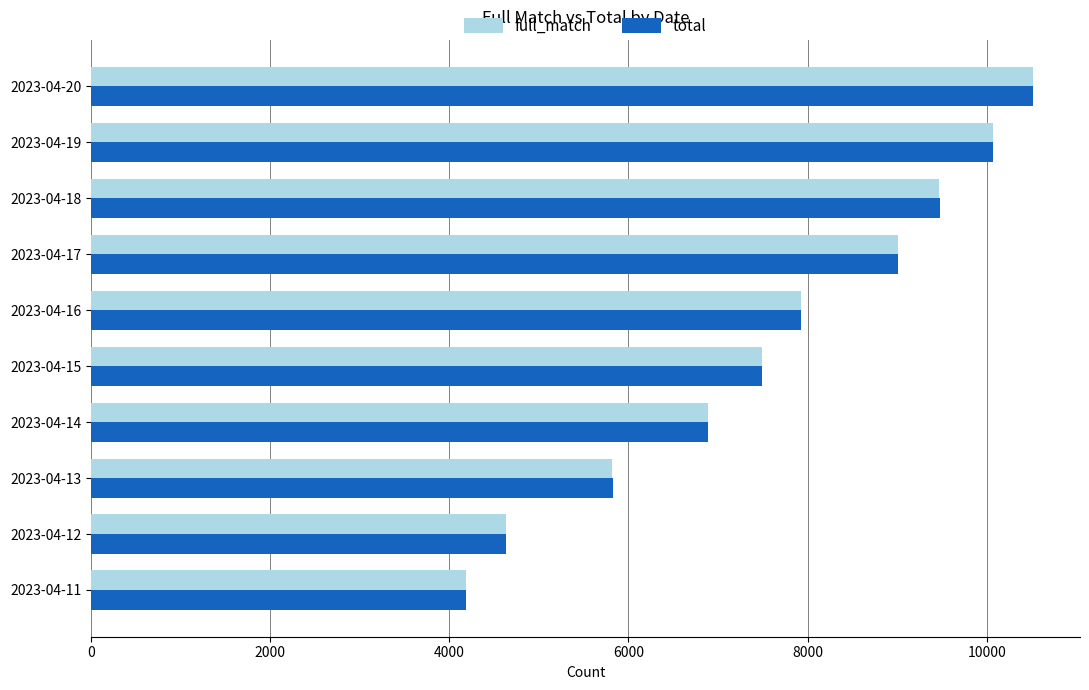

The value of total at 2023-04-16 is 3954. True or false?

False